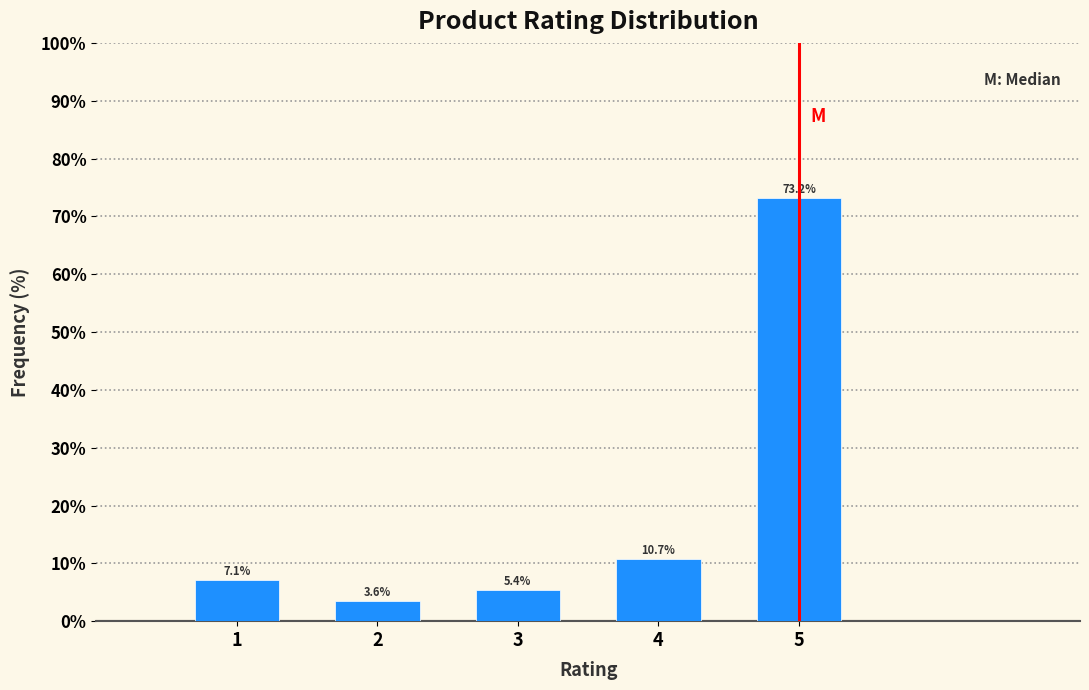

How tall is the bar that spans 4.5 to 5.5 on the x-axis?

73.2